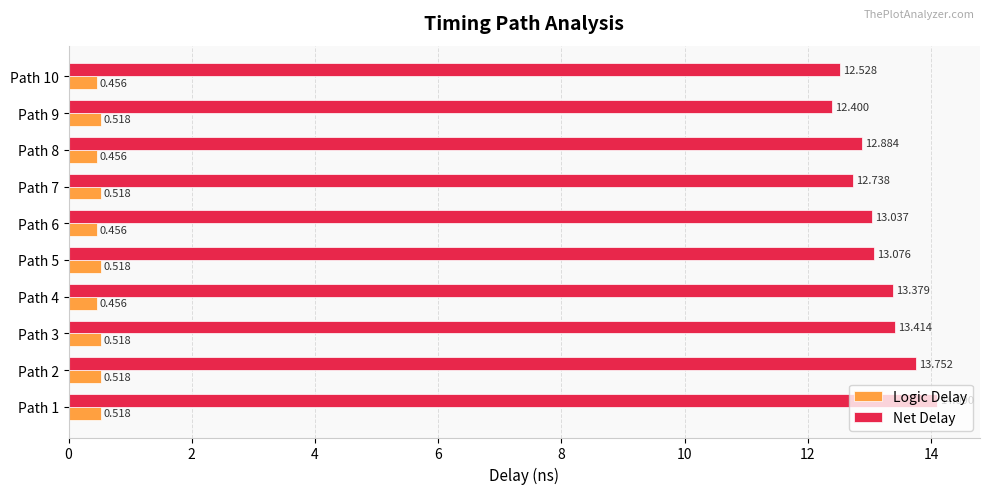

At which label is Net Delay closest to 13?

Path 6